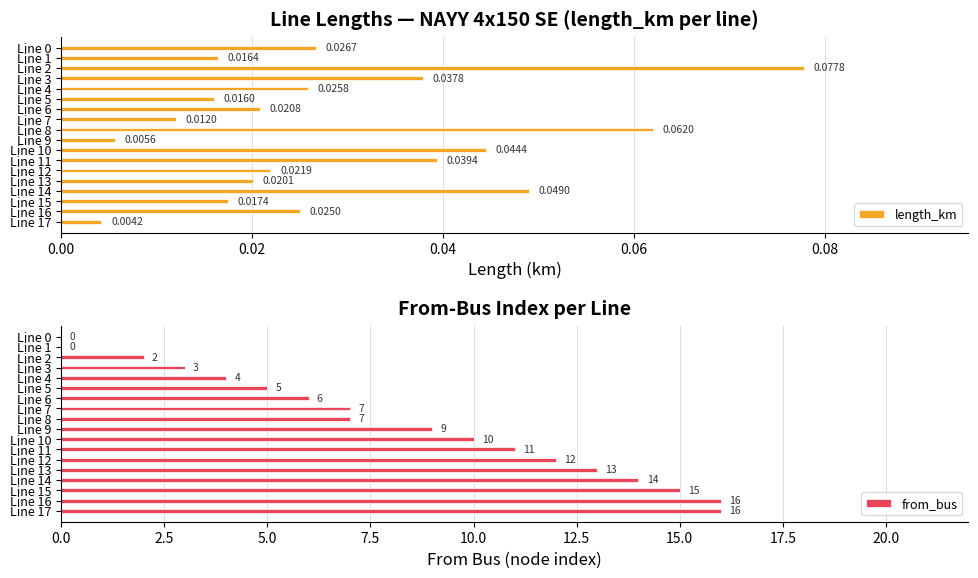

What are all the series names shown in the legend?

length_km, from_bus